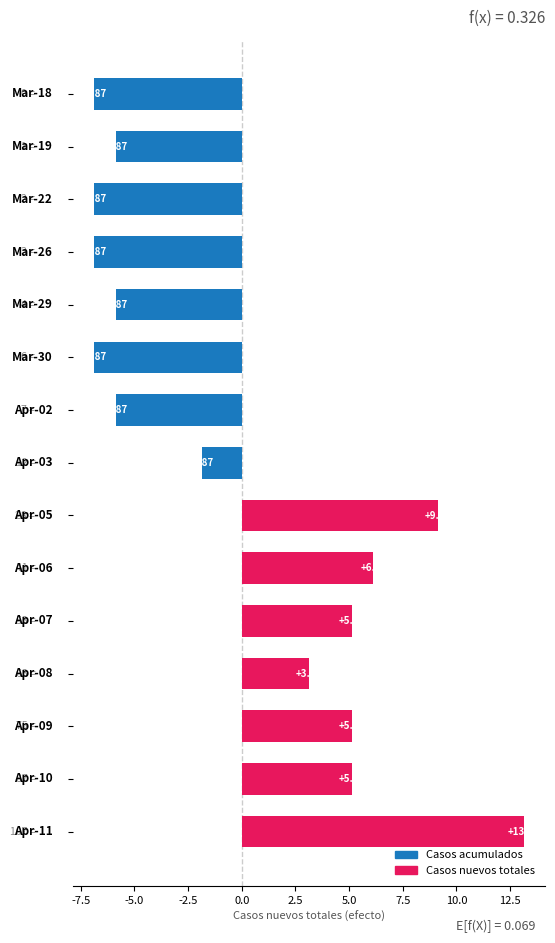

Does the chart contain any negative values?

Yes